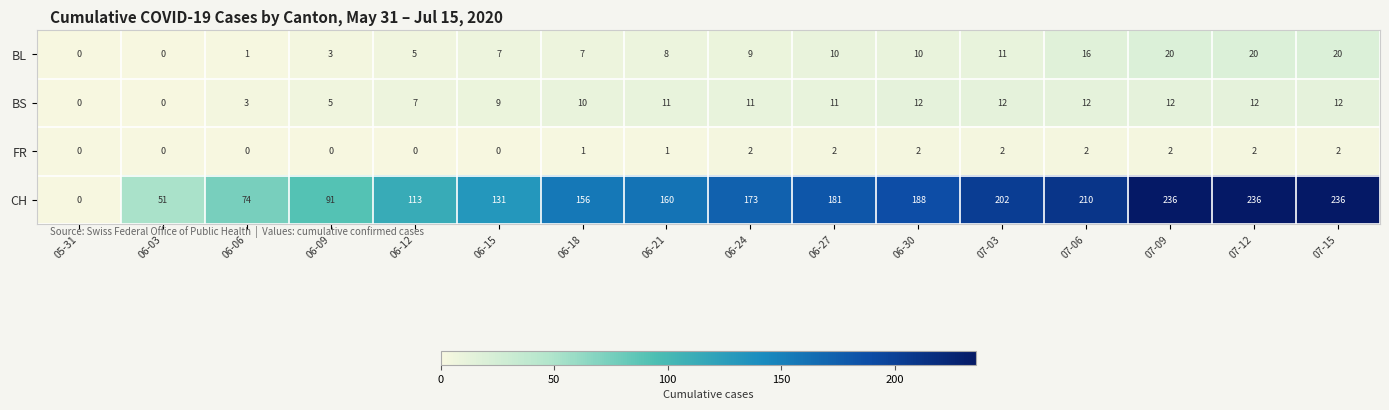

Where is CH nearest to the value 118?

06-12